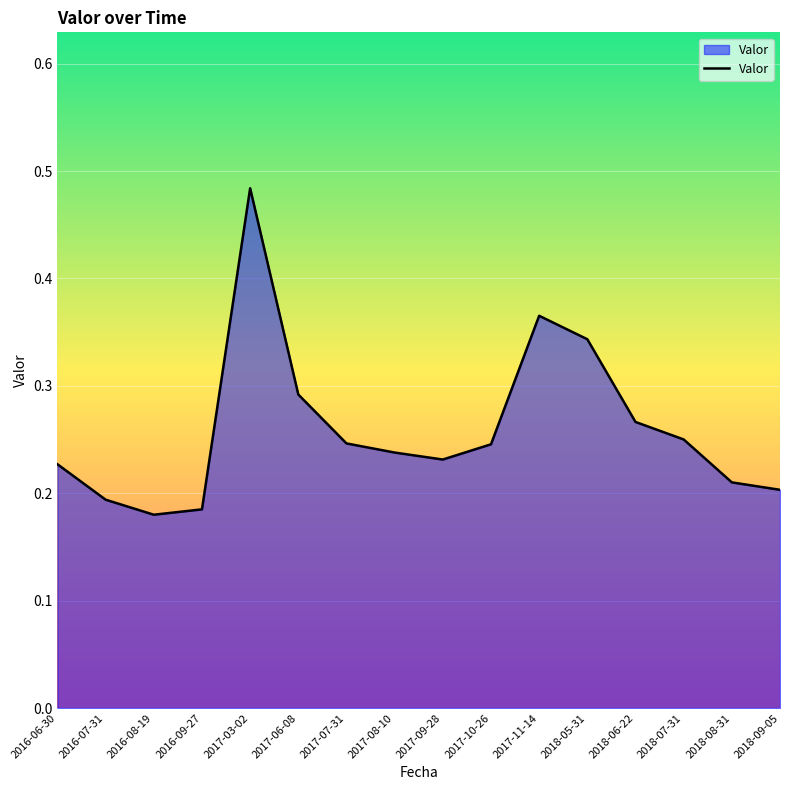

Which category has the highest value across all series?

2017-03-02